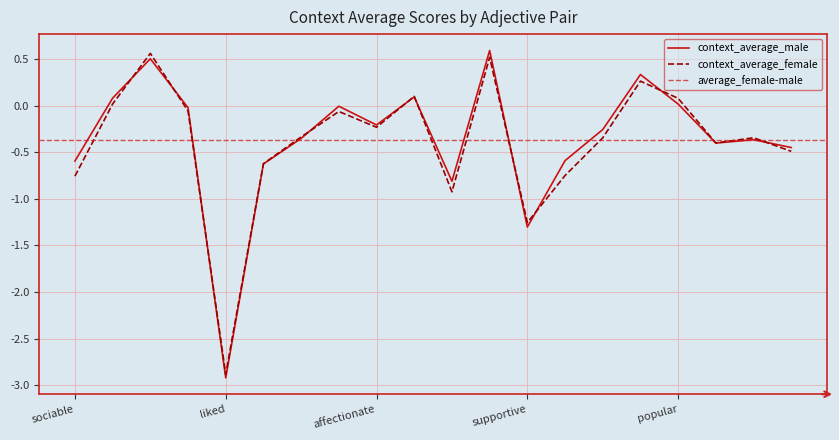

Reading left to right, what are all the values shown in this chart?

context_average_male: -0.6	0.1	0.5	-0.0	-2.9	-0.6	-0.4	-0.0	-0.2	0.1	-0.8	0.6	-1.3	-0.6	-0.3	0.3	0.0	-0.4	-0.4	-0.4
context_average_female: -0.8	0.0	0.6	-0.1	-2.9	-0.6	-0.3	-0.1	-0.2	0.1	-0.9	0.5	-1.3	-0.7	-0.3	0.3	0.1	-0.4	-0.3	-0.5